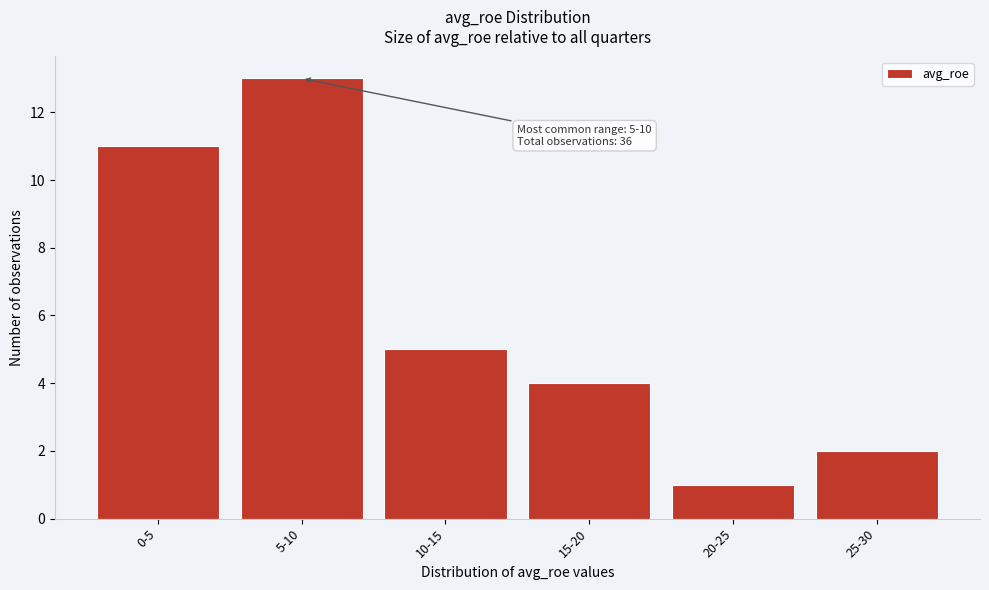

Reading left to right, transcribe all the data shown in this chart.

0-5=11	5-10=13	10-15=5	15-20=4	20-25=1	25-30=2